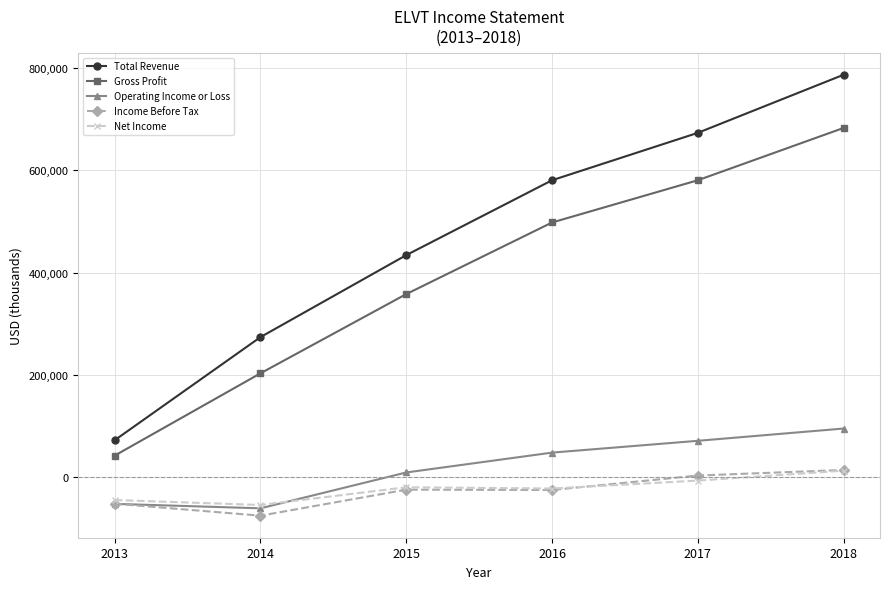

How many data points does each series have?

6